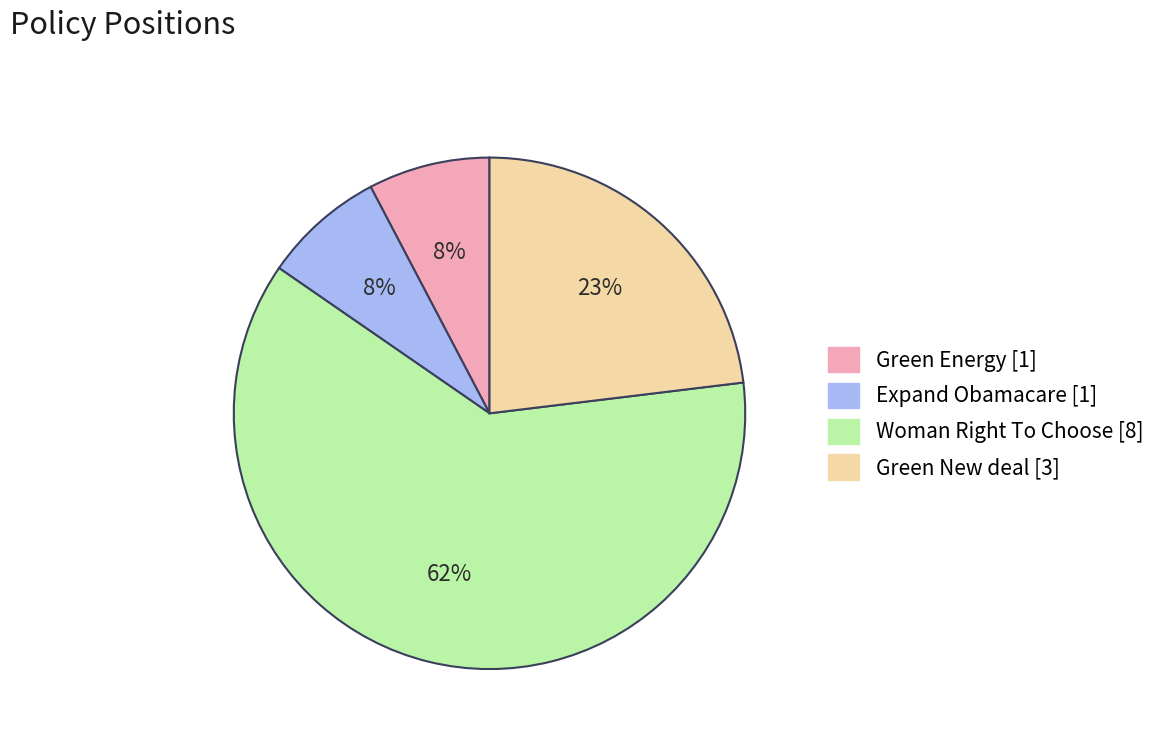

To the nearest percent, what percentage of the pie is Green New deal?

23%